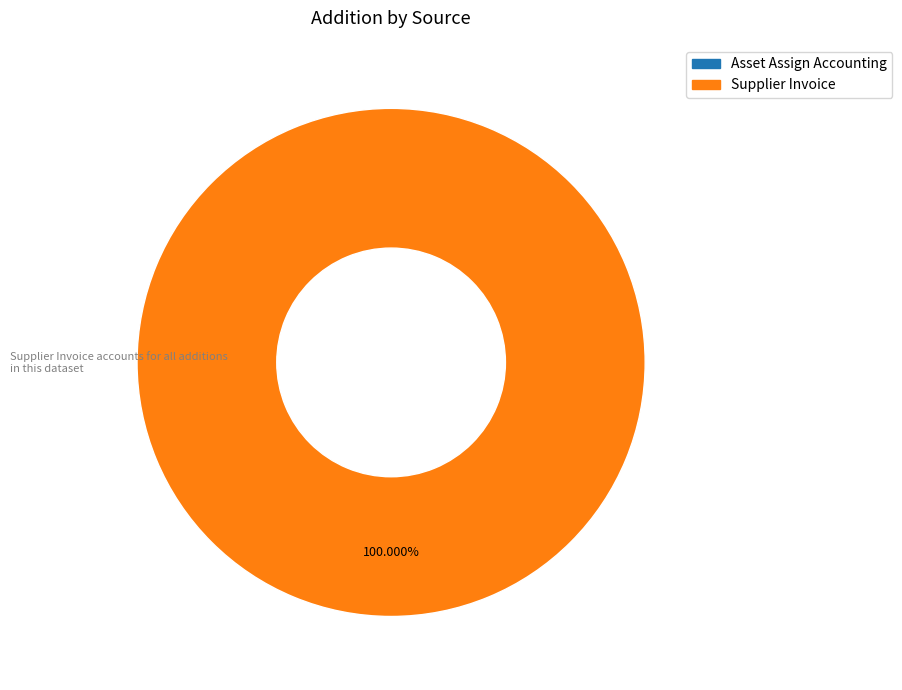

Is it true that Asset Assign Accounting is 0% of the pie?

True